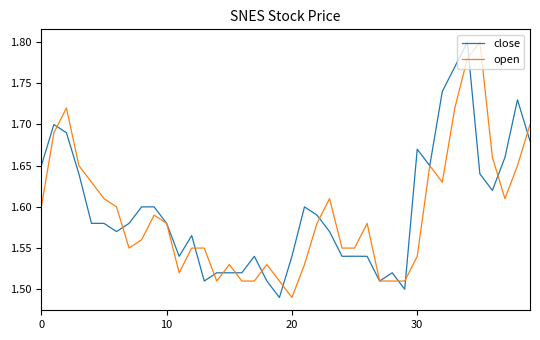

In close, how many points are lower than both neighbors (excluding endpoints)?

9